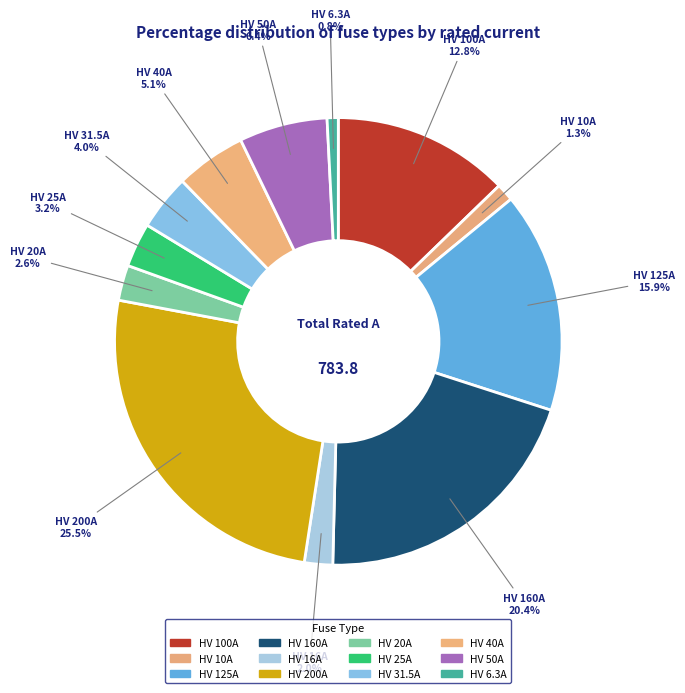

To the nearest percent, what is the combined percentage of HV 16A and HV 125A?

18%